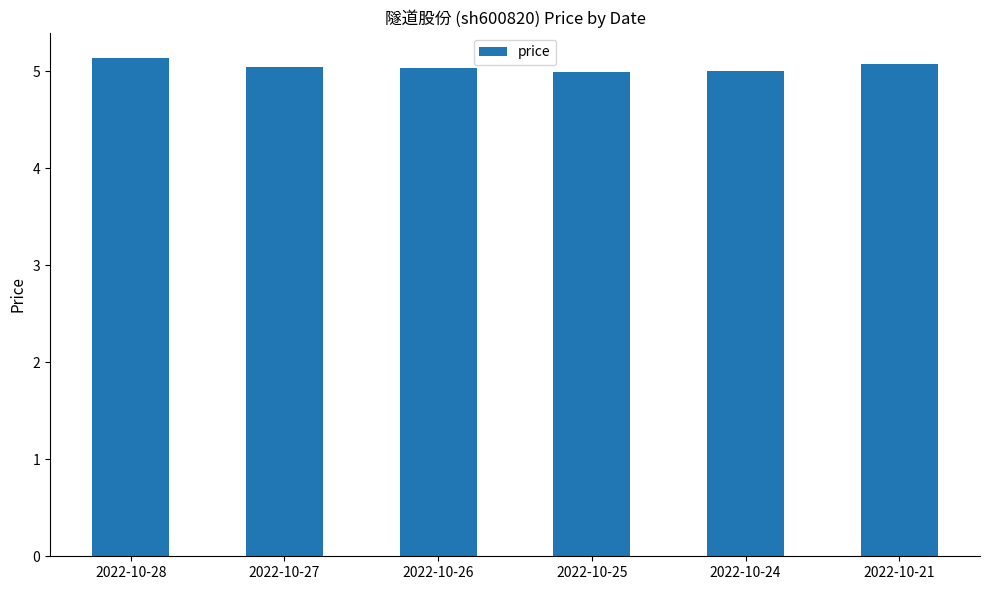

Is it true that the value at 2022-10-26 is 5.0?

True